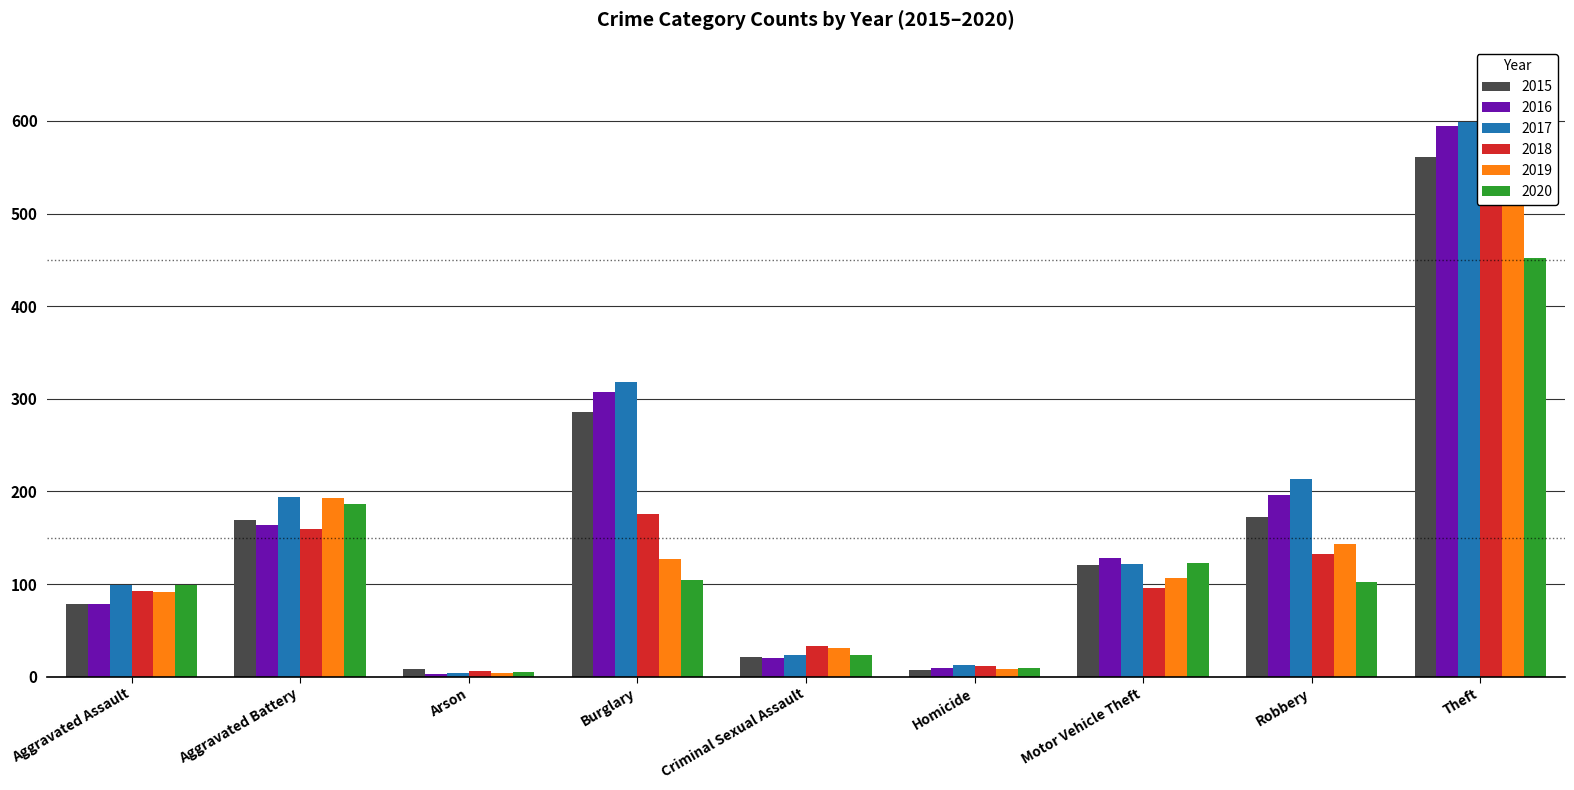

Which category has the highest value in the 2020 series?

Theft